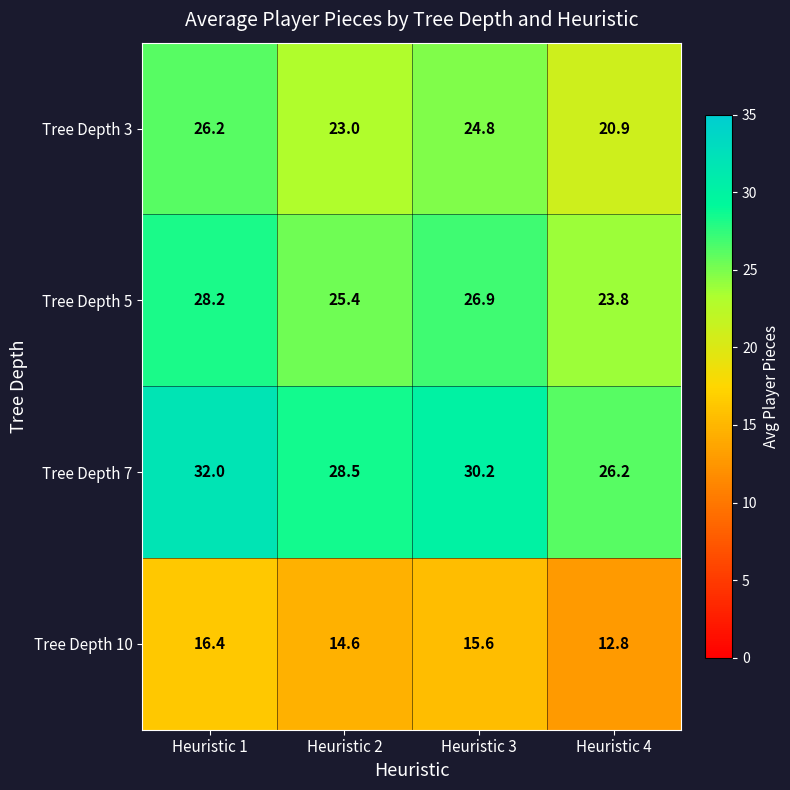

What is the approximate value of Tree Depth 3 at Heuristic 2?

23.0